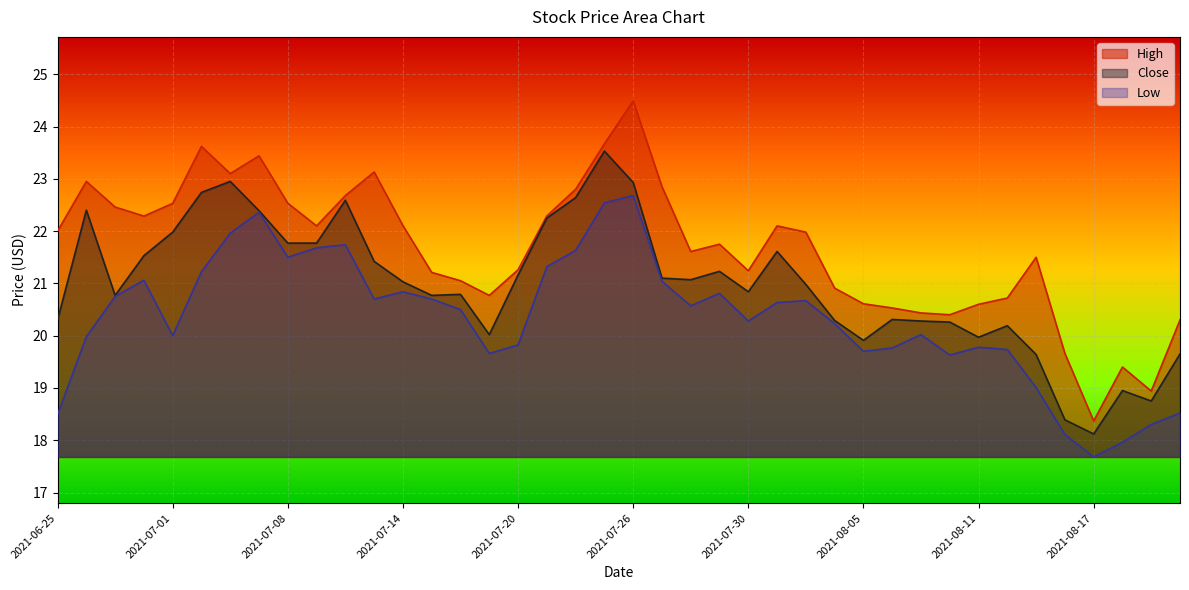

What are all the series names shown in the legend?

High, Close, Low